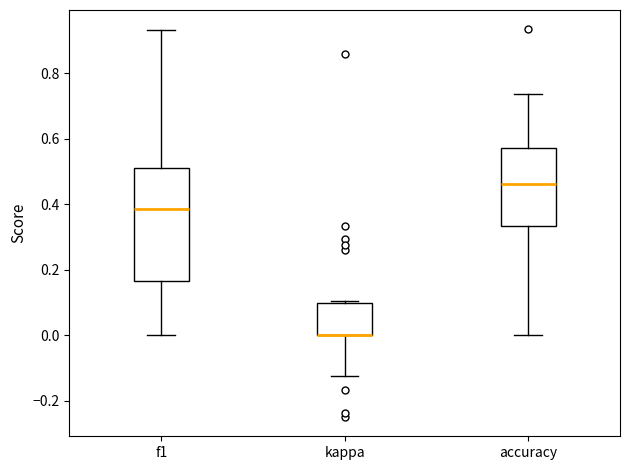

Where is the upper edge of the box for accuracy on the y-axis? The values are not printed on the chart, so give them approximately, as read against the axis.

0.58